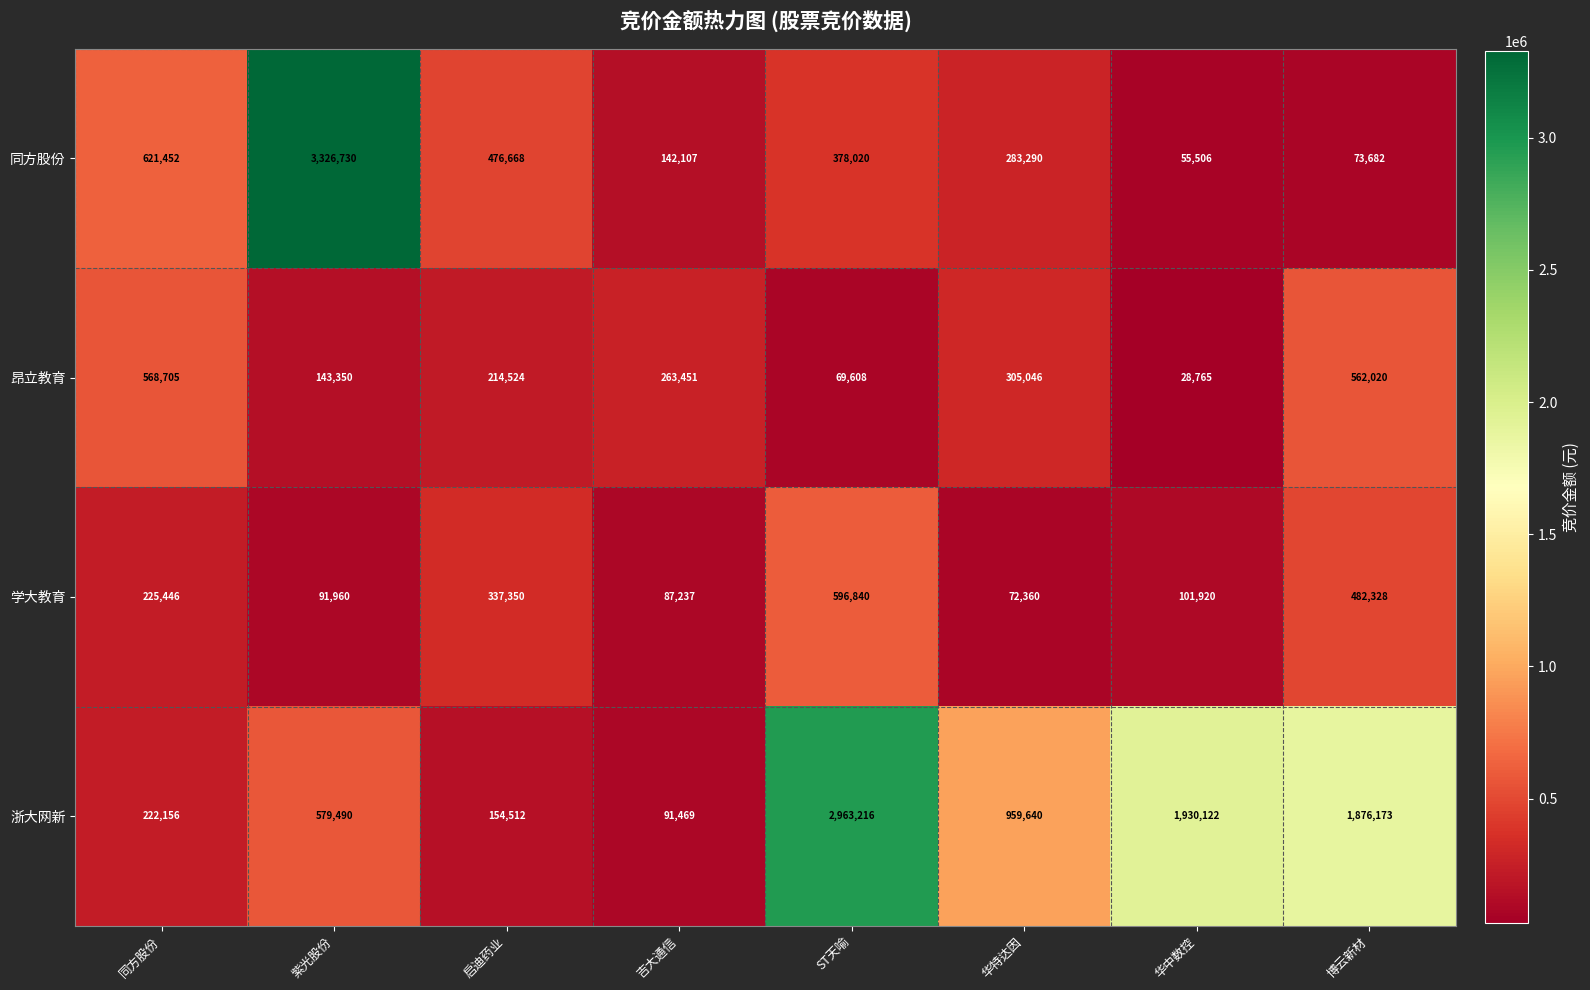

What is the approximate value of 同方股份 at 紫光股份?

3326730